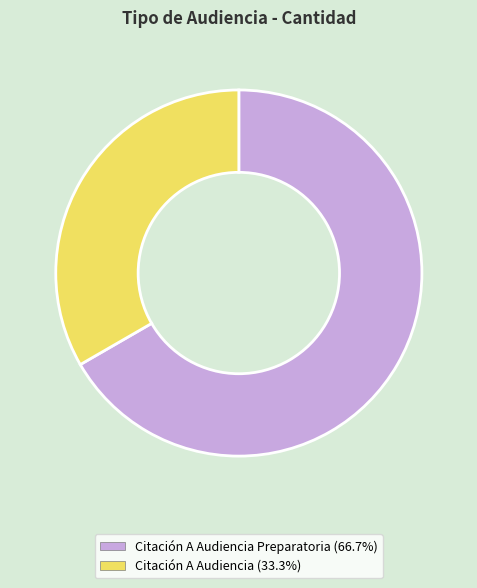

Is there a majority slice in this chart?

Yes